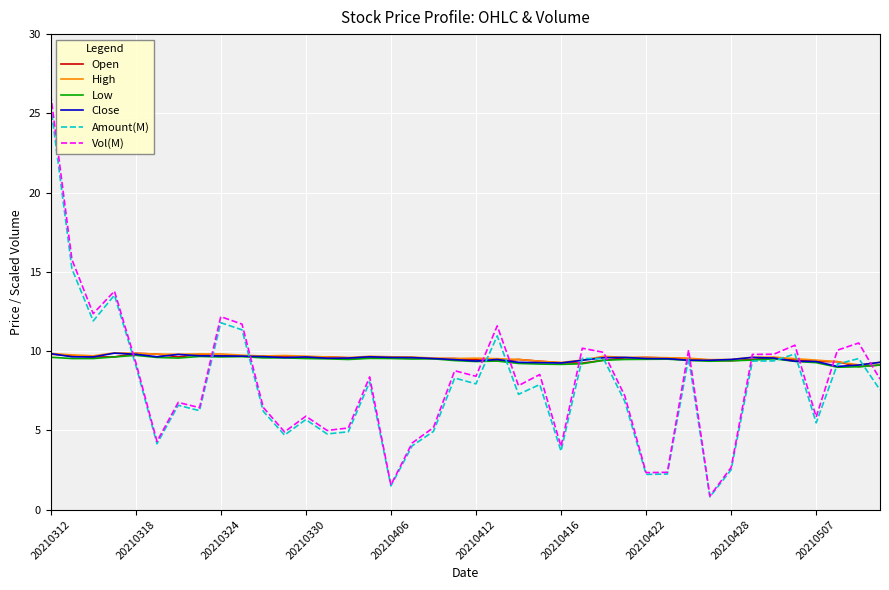

What is the greatest value displayed?

26.2